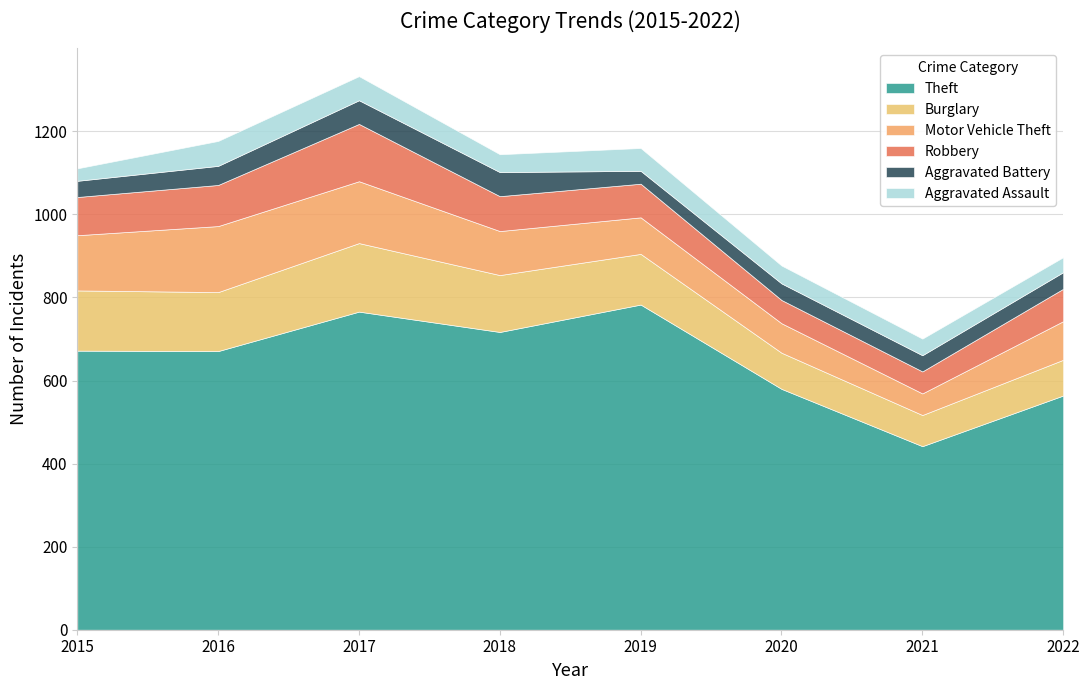

Reading left to right, transcribe all the data shown in this chart.

Theft: 672	671	766	717	783	580	442	564
Burglary: 145	142	165	137	122	87	75	86
Motor Vehicle Theft: 133	159	149	106	88	71	52	93
Robbery: 92	99	138	84	81	56	53	78
Aggravated Battery: 39	46	57	58	31	40	39	40
Aggravated Assault: 30	60	58	43	55	43	40	36